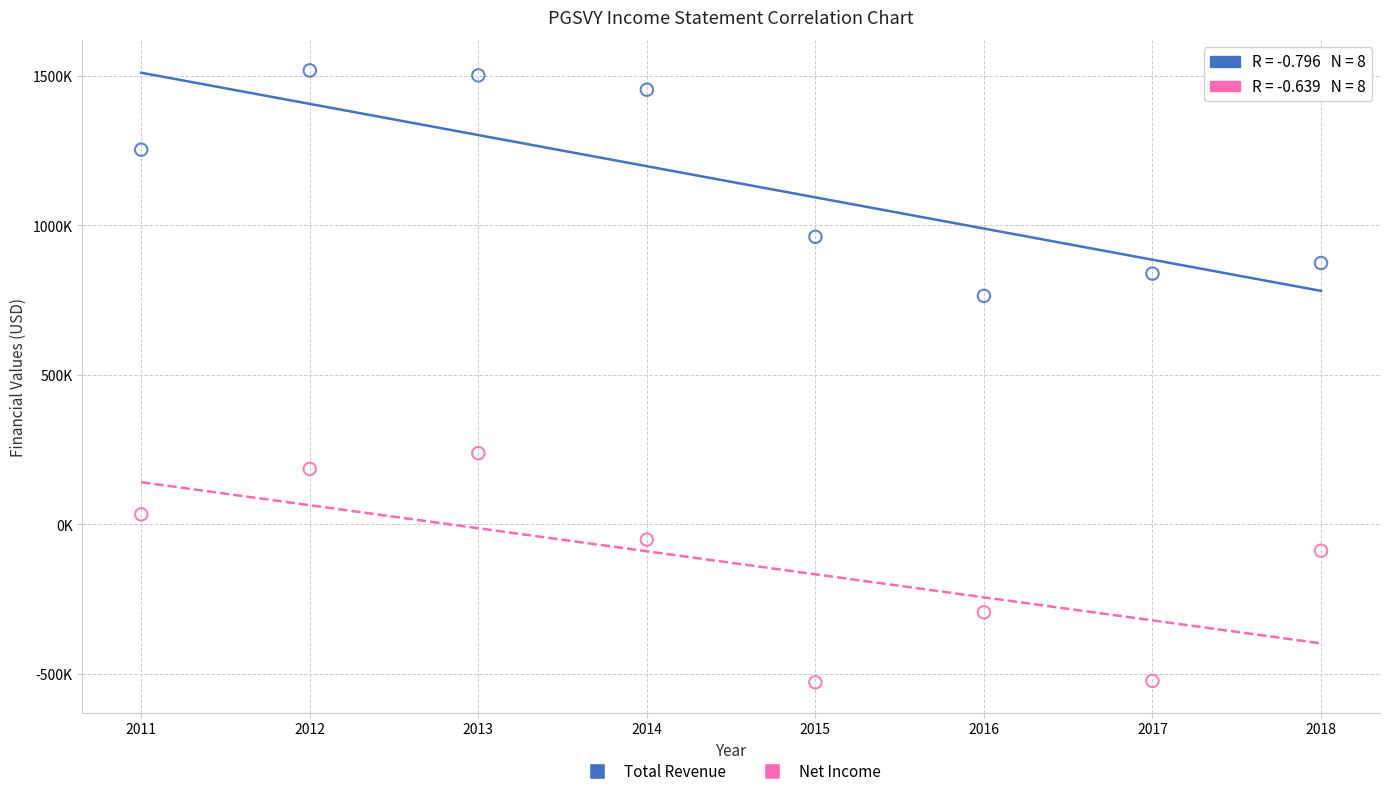

What are all the series names shown in the legend?

Total Revenue, Net Income